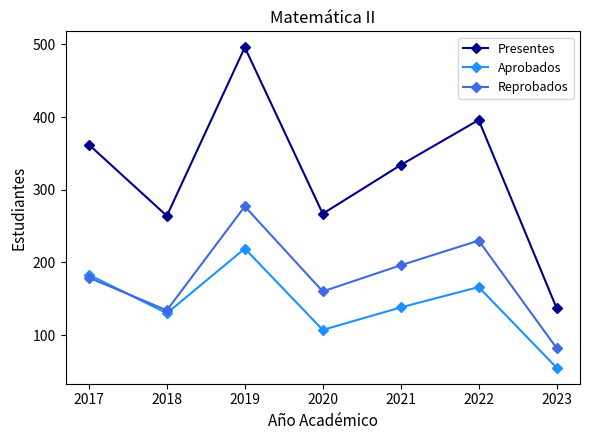

What is the average value of the Aprobados series?

143